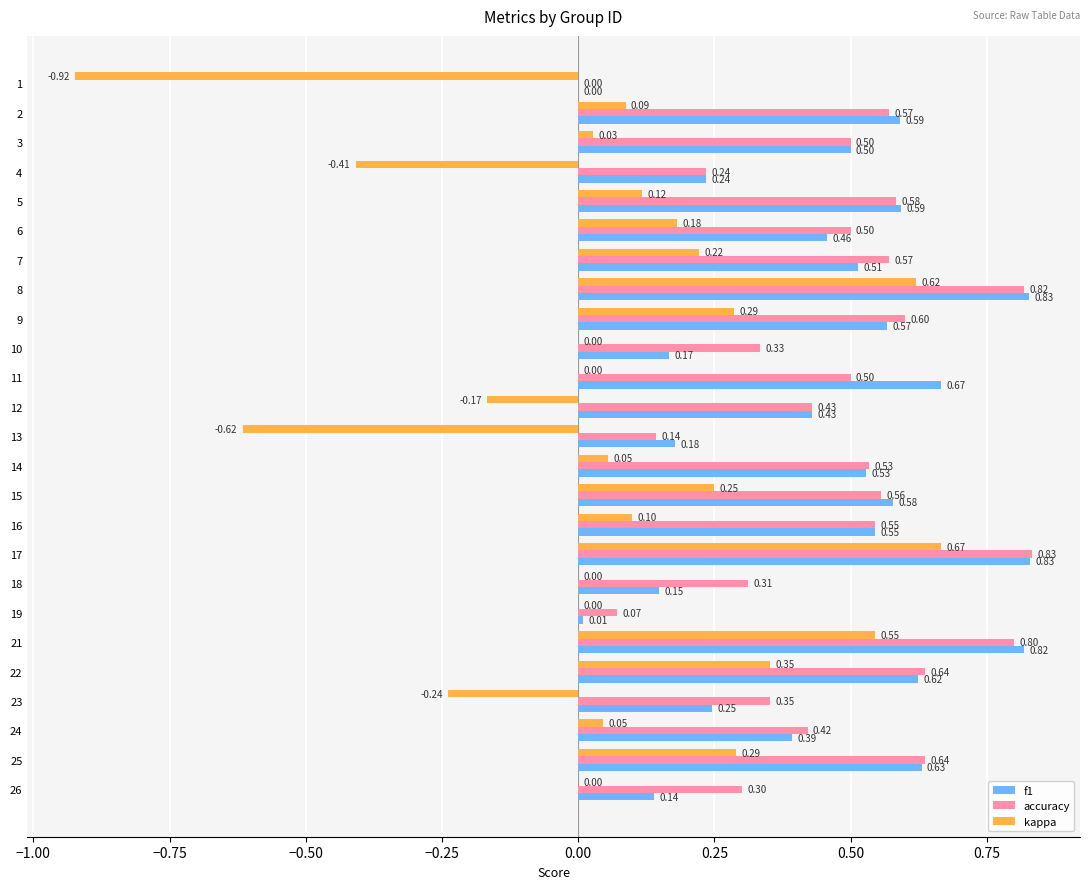

What is the average value of the accuracy series?

0.5